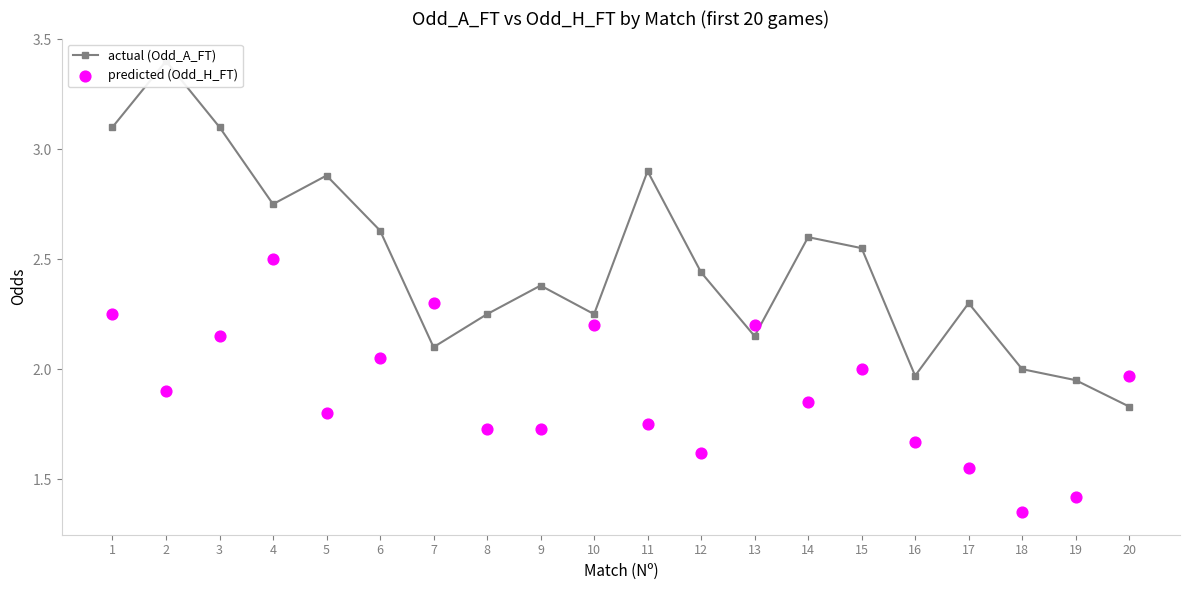

Is the value of actual (Odd_A_FT) at 7 greater than the value of predicted (Odd_H_FT) at 7?

No